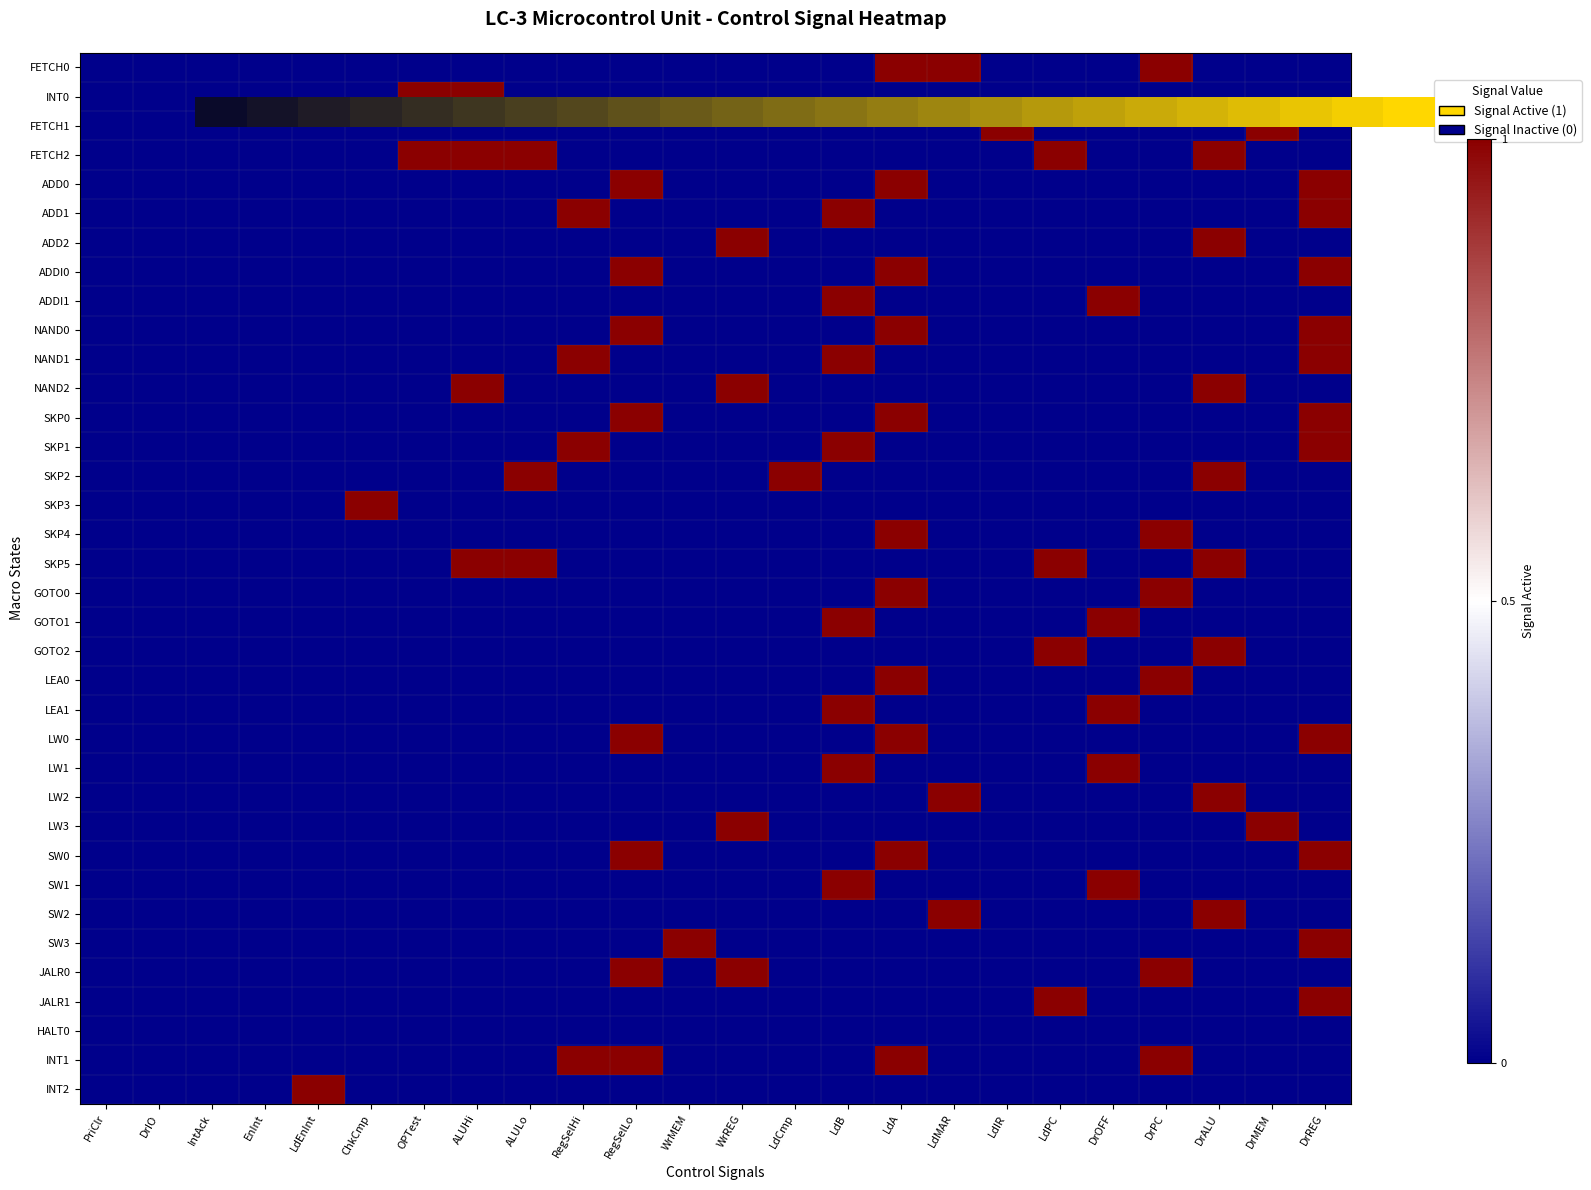

Which label corresponds to the smallest value in the chart?

PriClr